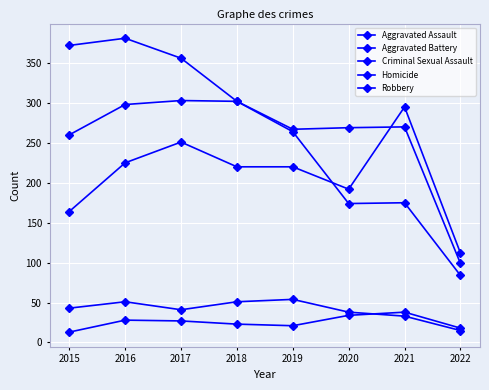

Where does the Homicide series first go above 27?

2016